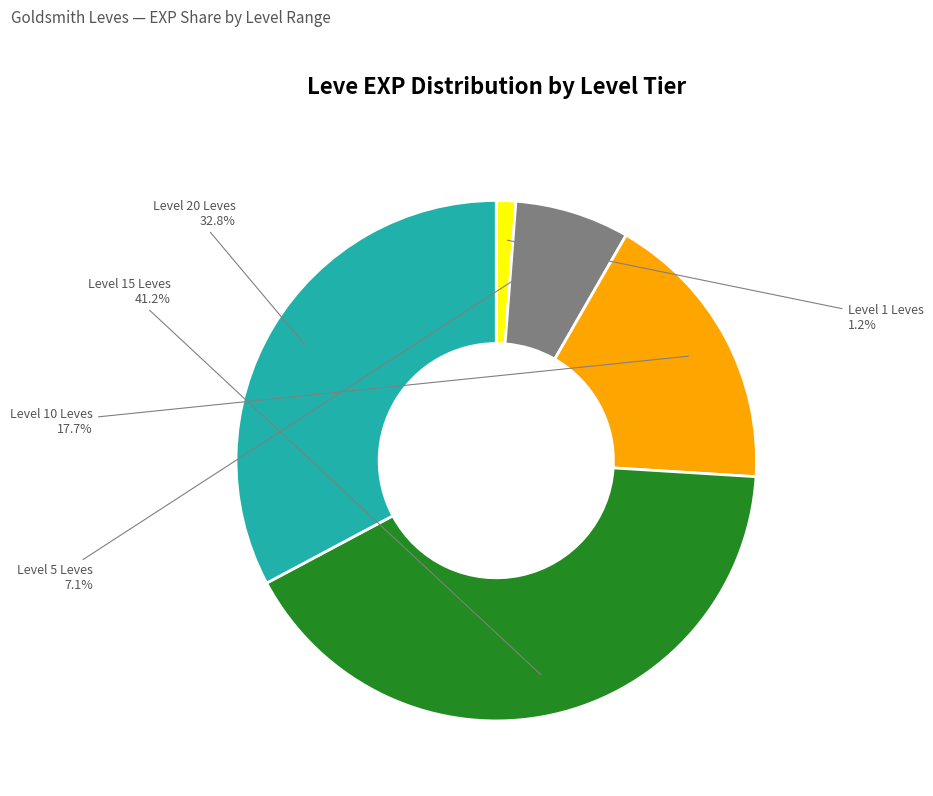

Approximately how many times larger is the value at Level 10 Leves compared to Level 1 Leves?

14.7